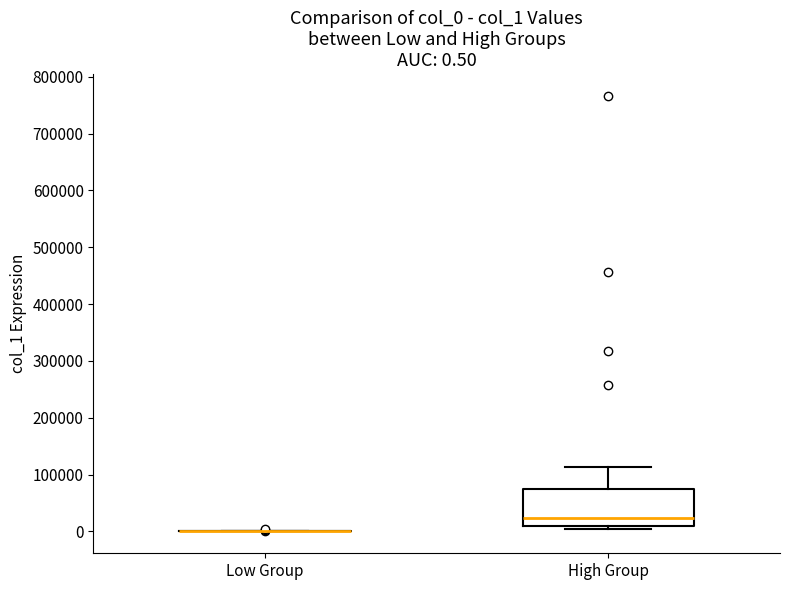

Which box is the tallest, from its lower edge to its upper edge?

High Group